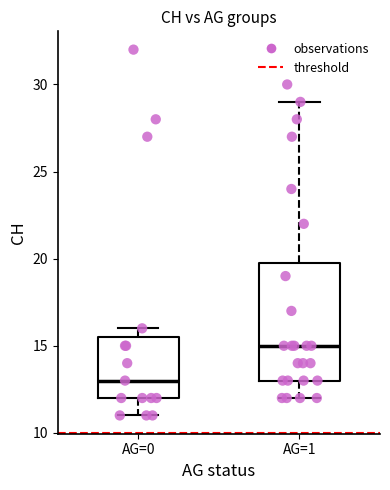

Where is the lower edge of the box for AG=1 on the y-axis? The values are not printed on the chart, so give them approximately, as read against the axis.

13.0